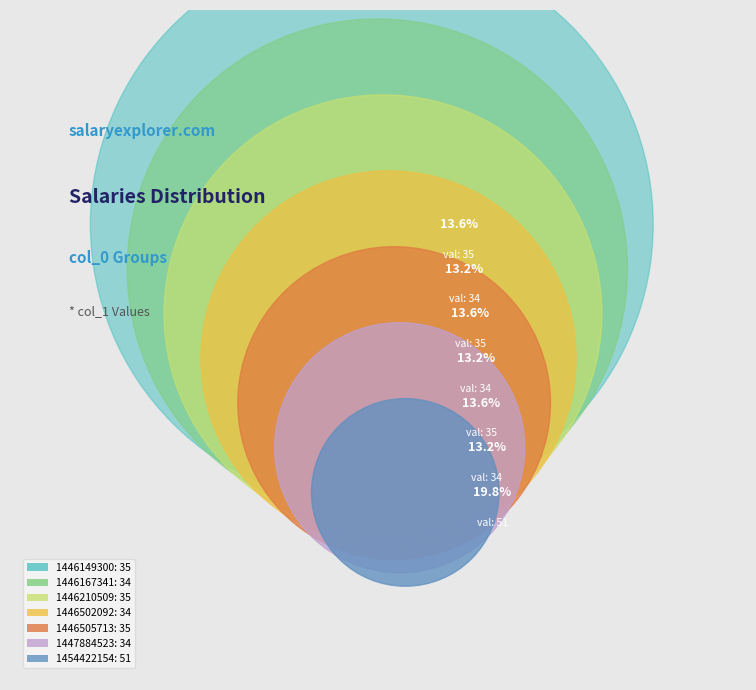

Does 1447884523 account for over 50% of the chart?

No